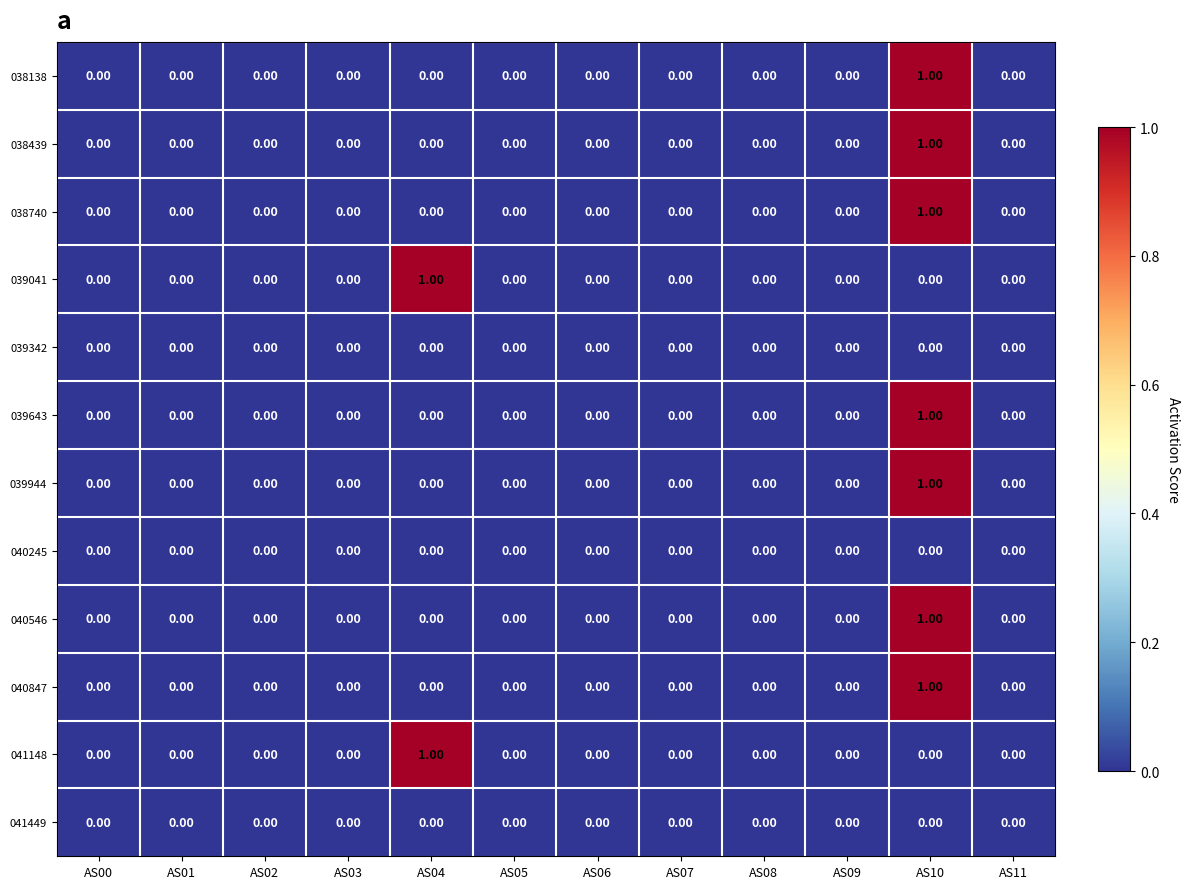

At which category is the sum across all series the highest?

AS10